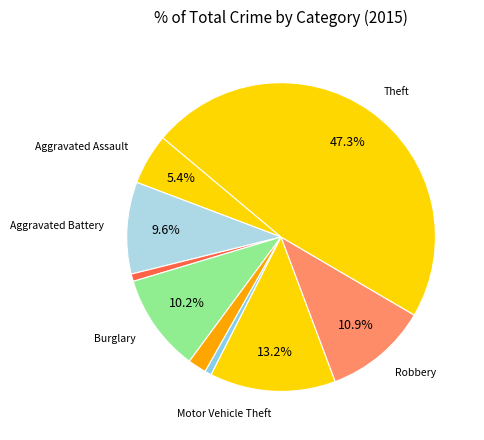

Which slice is the largest?

Theft